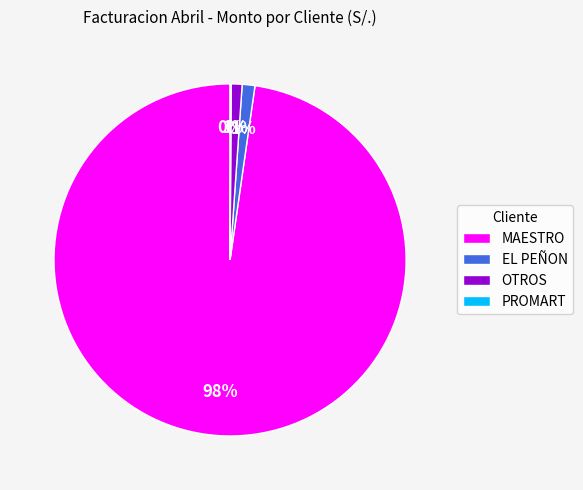

The EL PEÑON slice represents 1% of the pie. True or false?

True